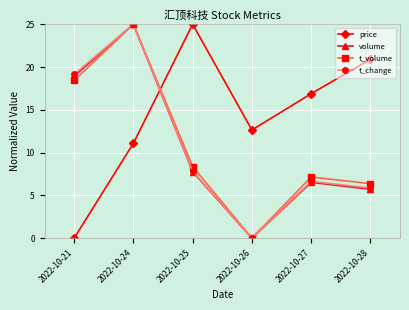

In t_volume, how many points are higher than both neighbors (excluding endpoints)?

2